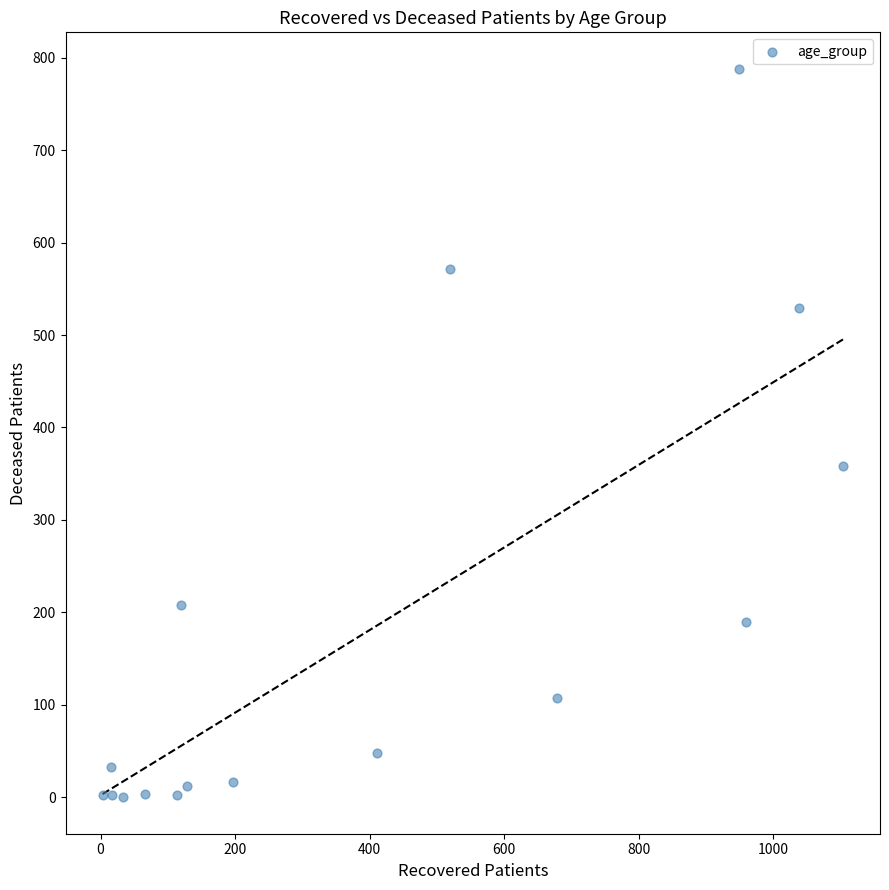

What is the range of X values (max minus min)?

1101